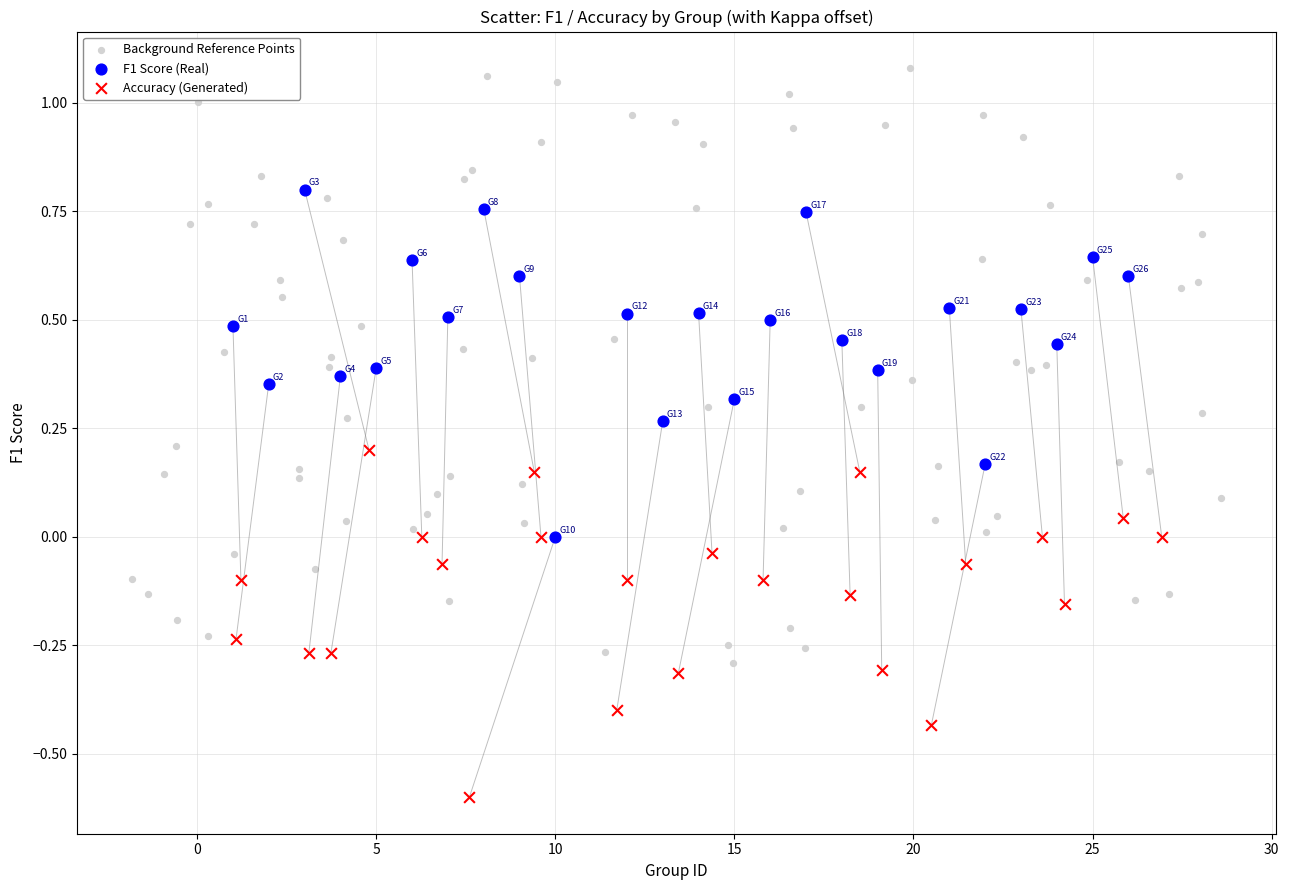

Which series reaches the maximum Y coordinate?

Background Reference Points